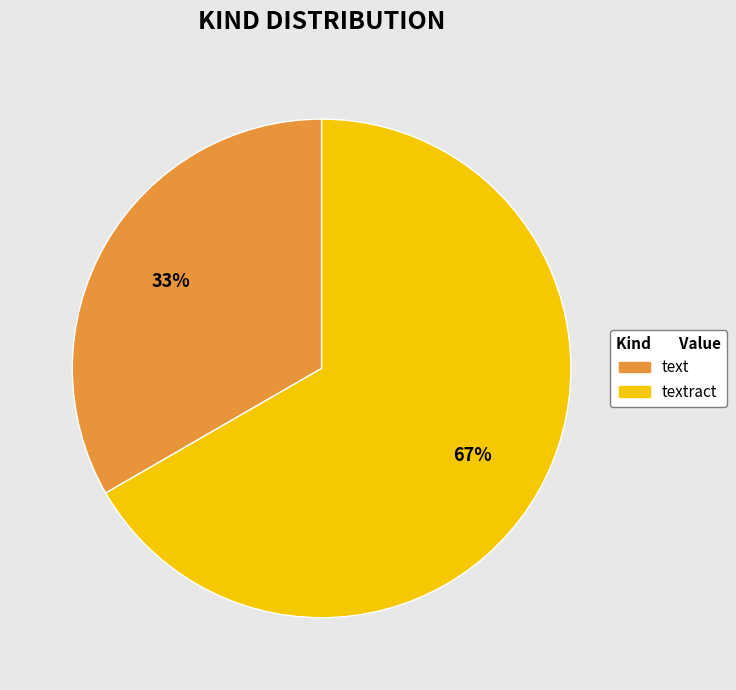

To the nearest percent, what is the average slice percentage?

50%